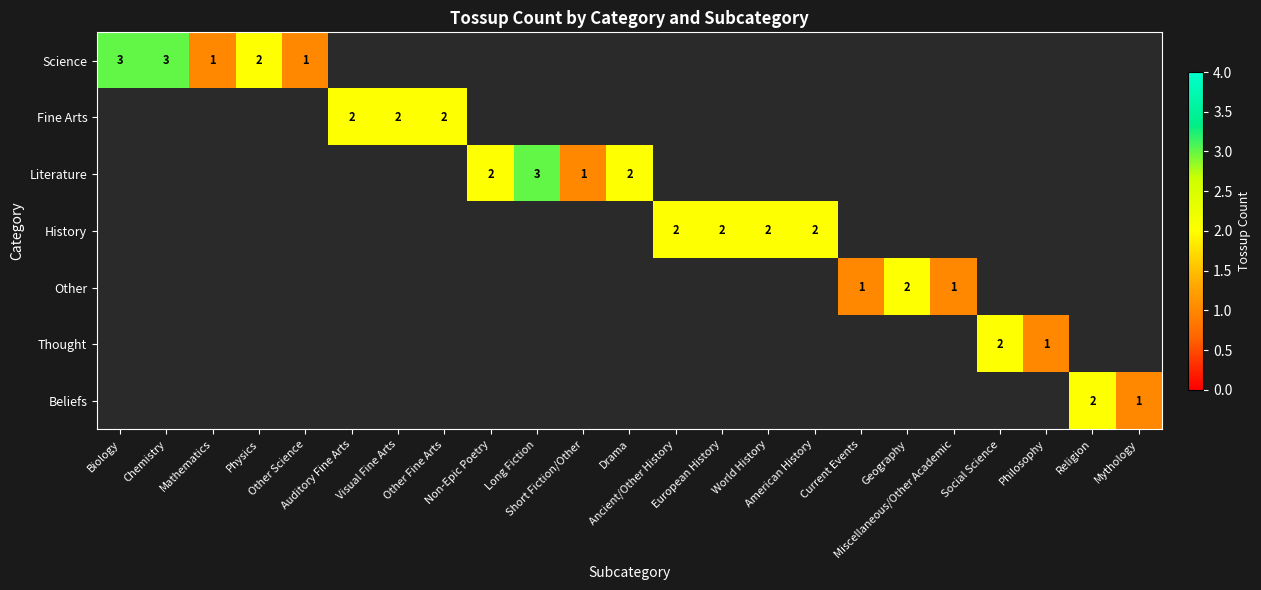

Is the value of History at Long Fiction greater than the value of Beliefs at Physics?

No